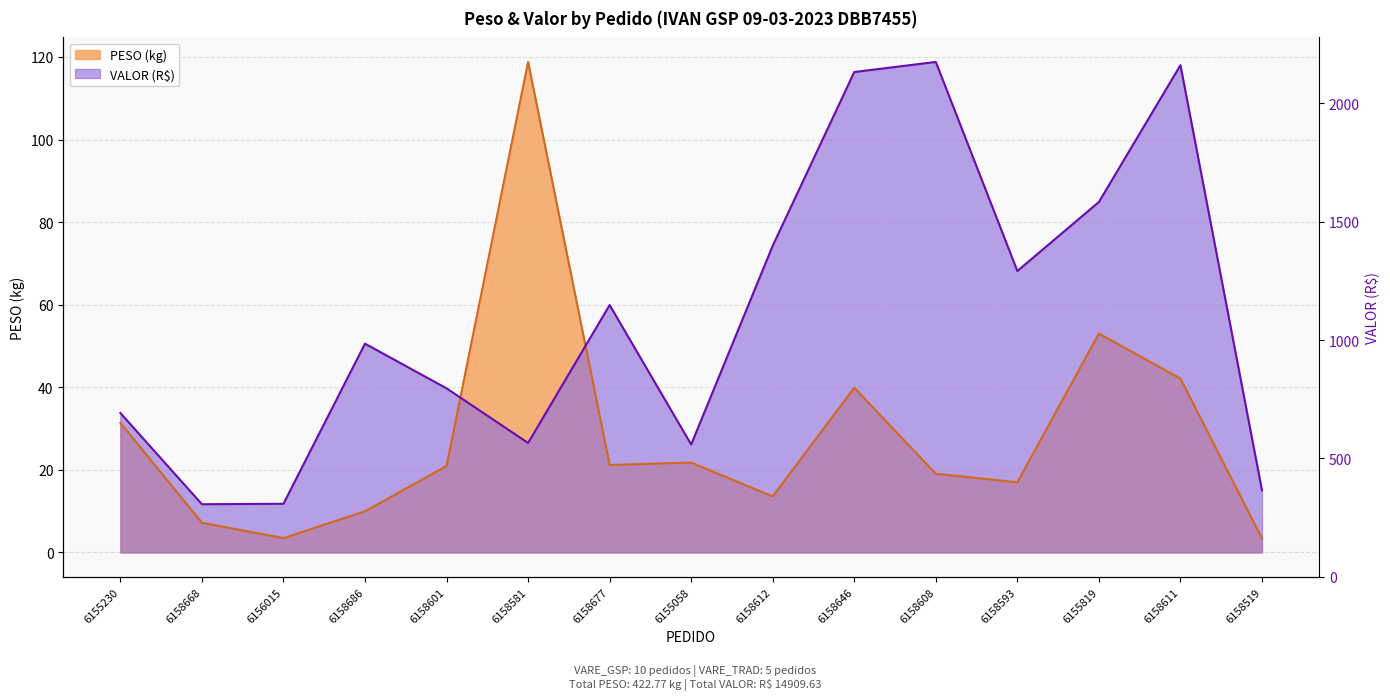

True or false: PESO has a value of 14.6 at 6158601.

False